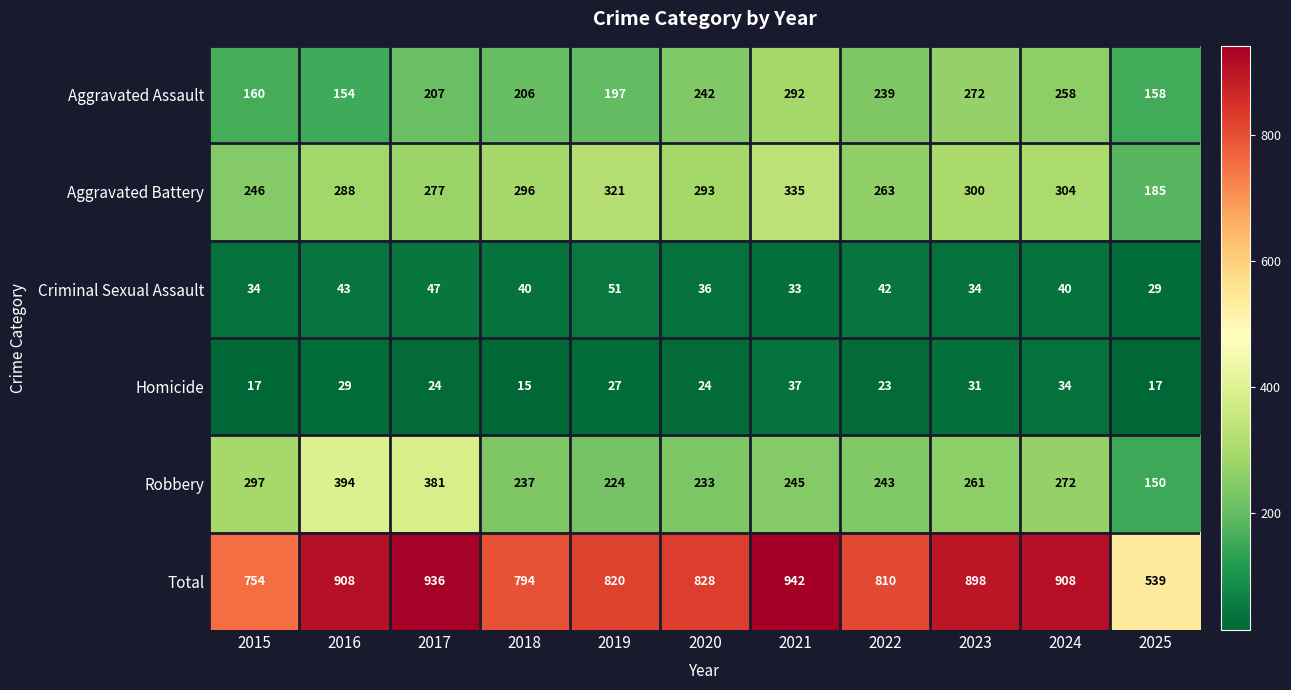

Count the number of categories in the chart.

11